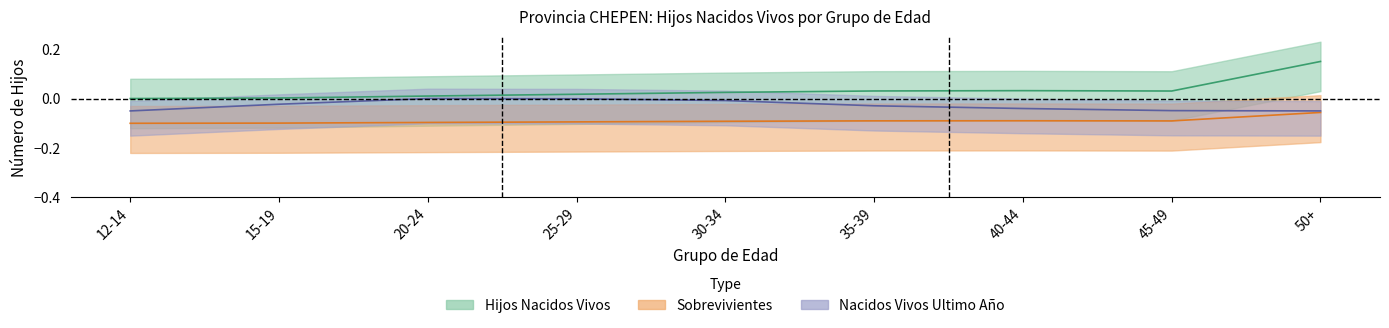

At which category does the chart reach its minimum across all series?

12-14